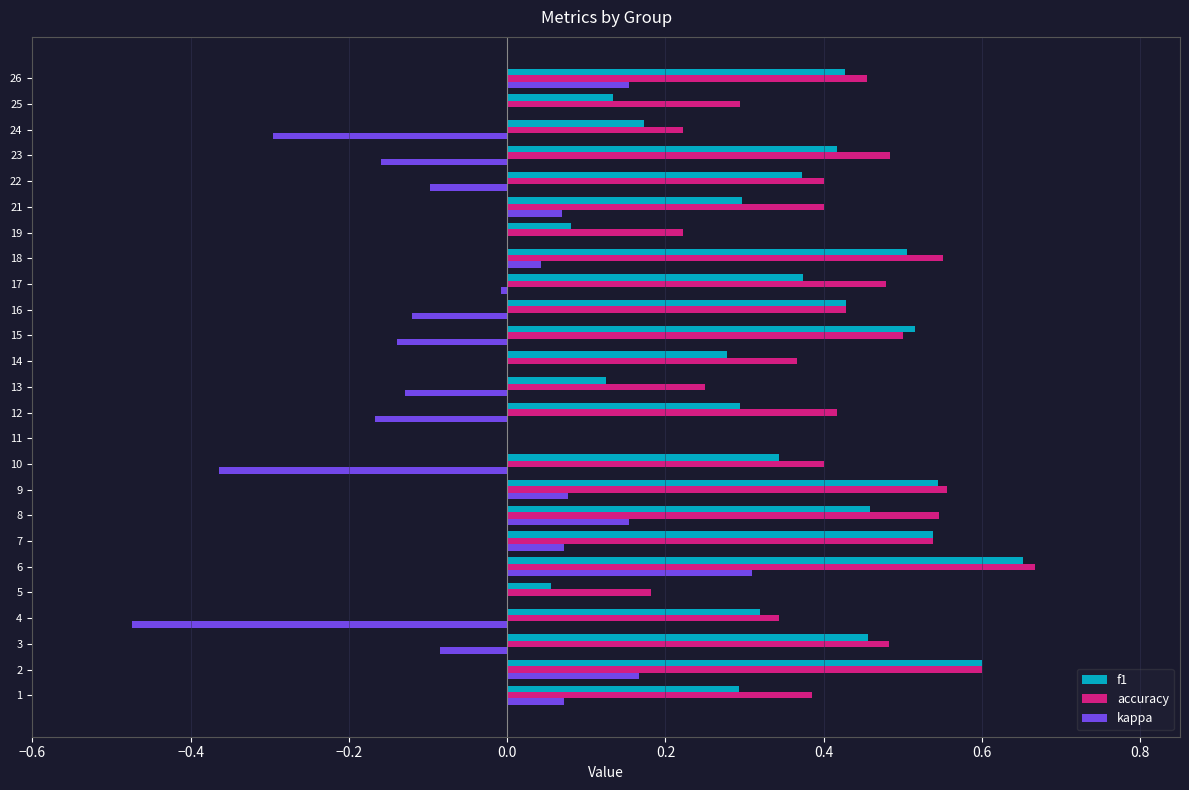

True or false: accuracy has a value of 0.4 at 10.

True